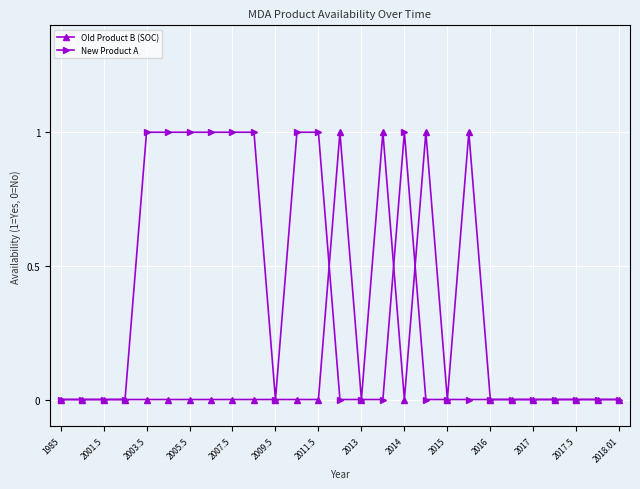

How many lines are shown in the chart?

2